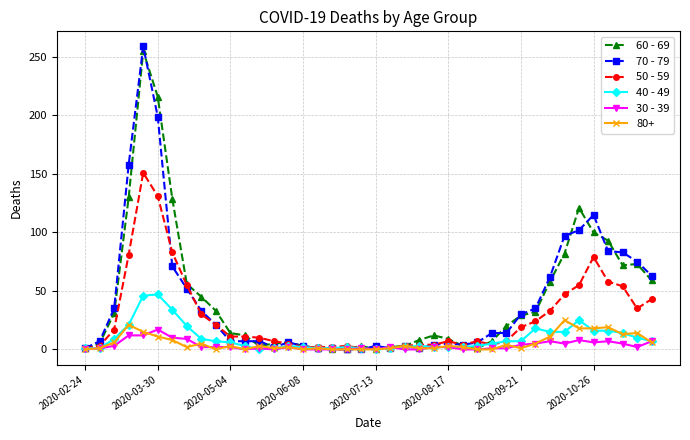

True or false: 80+ has more than 1 points higher than both neighbors.

True